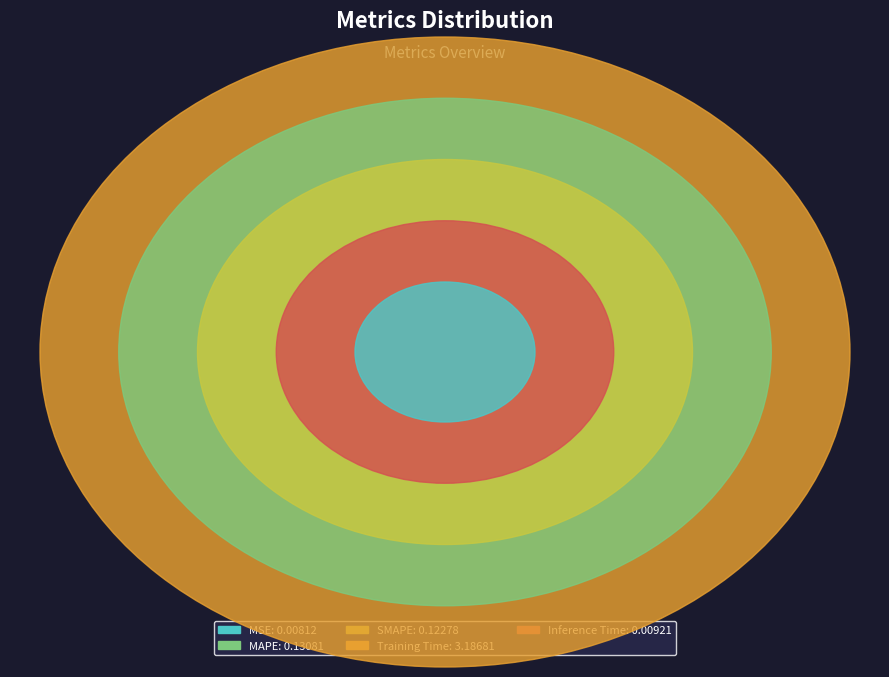

Does any single category account for the majority?

Yes